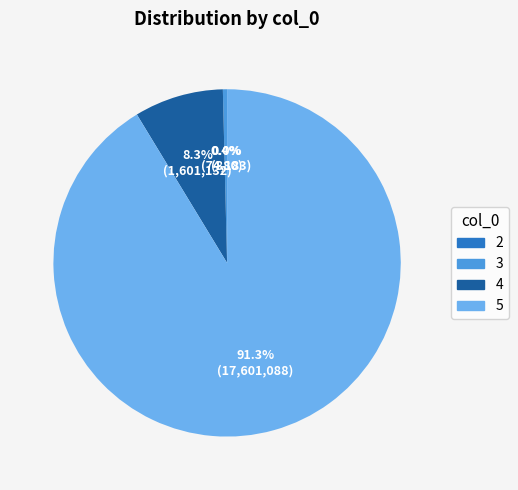

Between 5 and 4, which is larger?

5